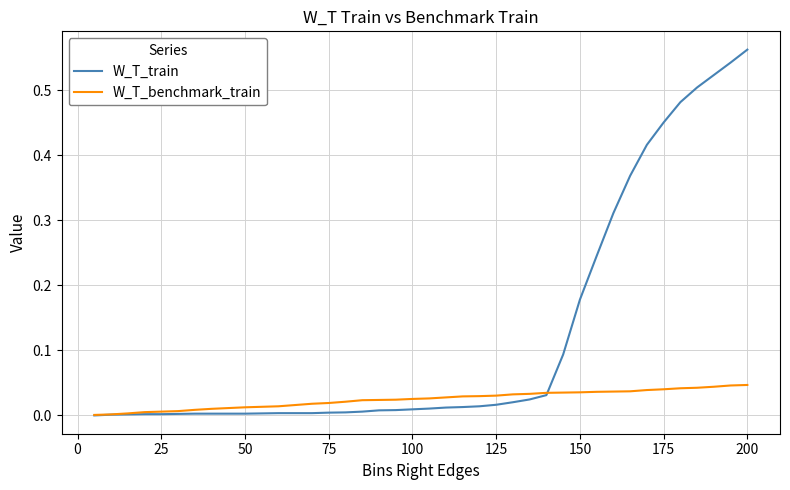

What are all the series names shown in the legend?

W_T_train, W_T_benchmark_train